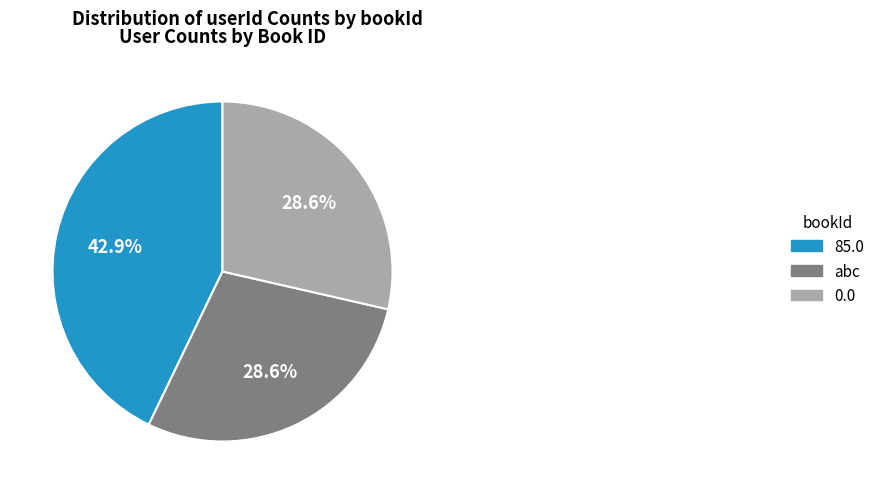

Is it true that abc is 29% of the pie?

True